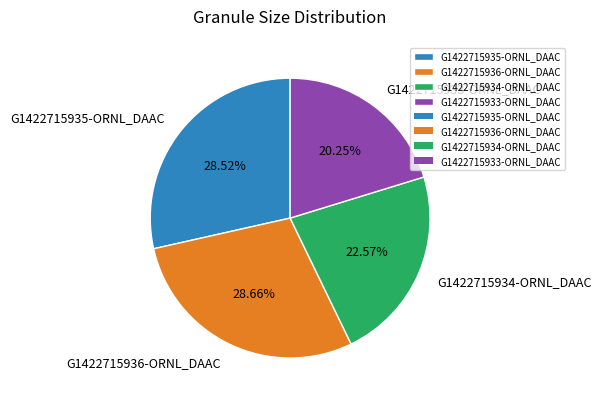

To the nearest percent, what is the difference between the G1422715935-ORNL_DAAC and G1422715934-ORNL_DAAC slice percentages?

6%